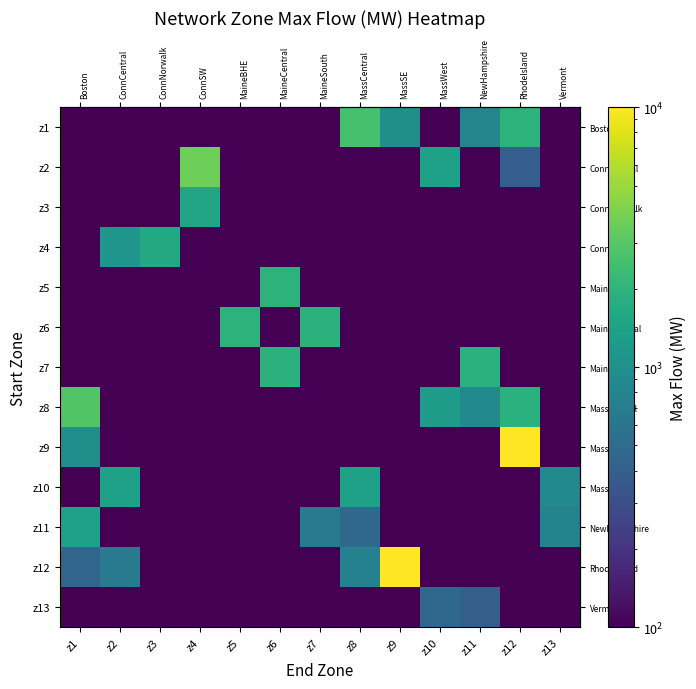

At which category is the sum across all series the highest?

z12